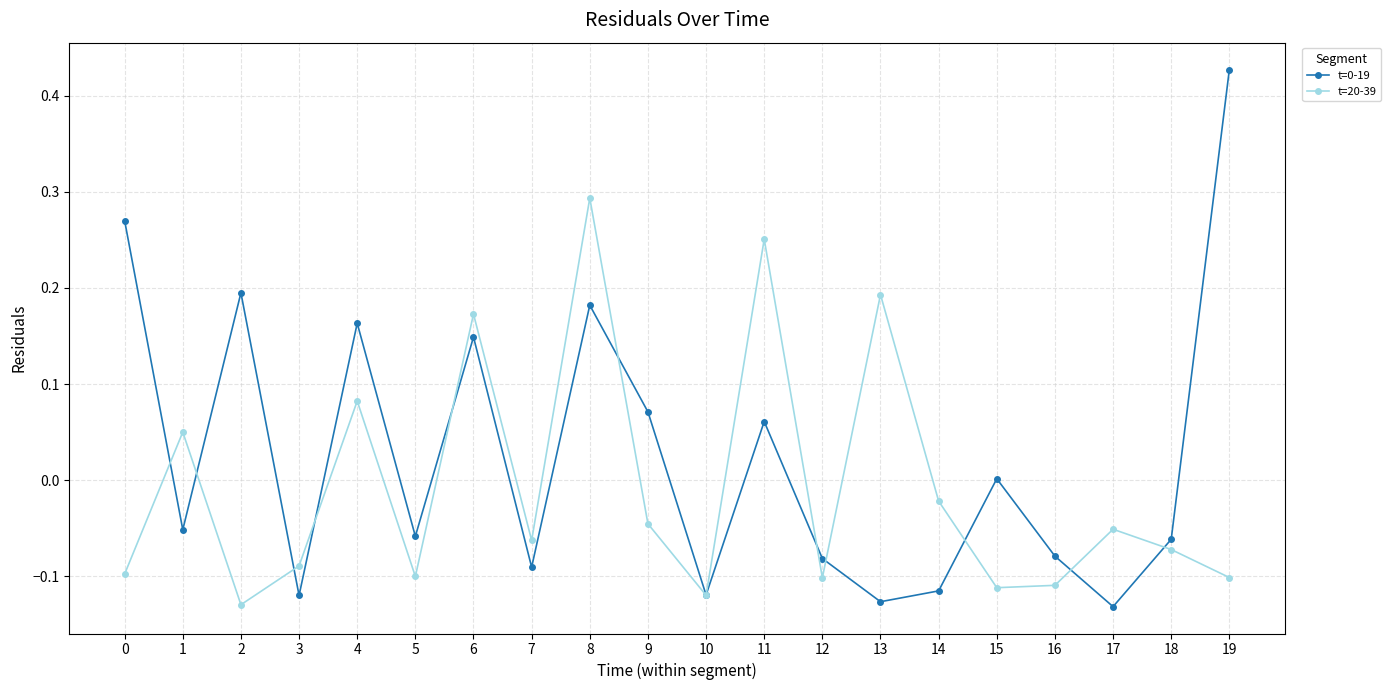

True or false: t=20-39 and t=0-19 cross at least once.

True